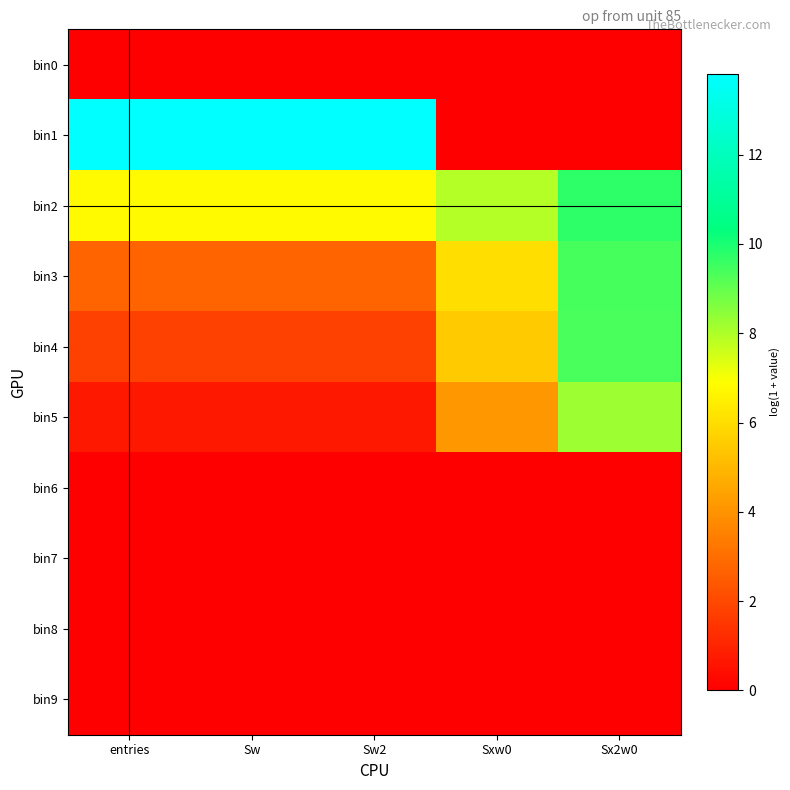

Reading left to right, list all the values displayed in this chart.

bin0: entries=0.0	Sw=0.0	Sw2=0.0	Sxw0=0.0	Sx2w0=0.0
bin1: entries=13.8	Sw=13.8	Sw2=13.8	Sxw0=0.0	Sx2w0=0.0
bin2: entries=6.8	Sw=6.8	Sw2=6.8	Sxw0=7.9	Sx2w0=9.7
bin3: entries=2.7	Sw=2.7	Sw2=2.7	Sxw0=6.0	Sx2w0=9.4
bin4: entries=1.8	Sw=1.8	Sw2=1.8	Sxw0=5.5	Sx2w0=9.4
bin5: entries=0.7	Sw=0.7	Sw2=0.7	Sxw0=4.1	Sx2w0=8.2
bin6: entries=0.0	Sw=0.0	Sw2=0.0	Sxw0=0.0	Sx2w0=0.0
bin7: entries=0.0	Sw=0.0	Sw2=0.0	Sxw0=0.0	Sx2w0=0.0
bin8: entries=0.0	Sw=0.0	Sw2=0.0	Sxw0=0.0	Sx2w0=0.0
bin9: entries=0.0	Sw=0.0	Sw2=0.0	Sxw0=0.0	Sx2w0=0.0